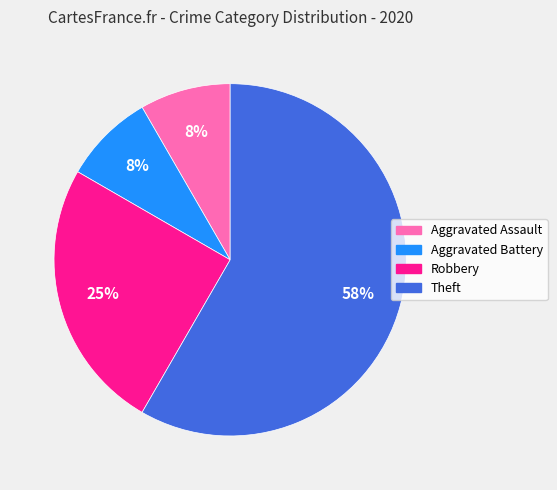

Which category has the biggest portion of the pie?

Theft